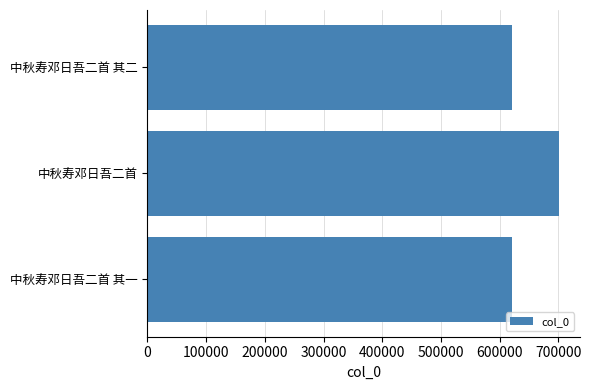

What is the change in value from 中秋寿邓日吾二首 其一 to 中秋寿邓日吾二首?

+80454